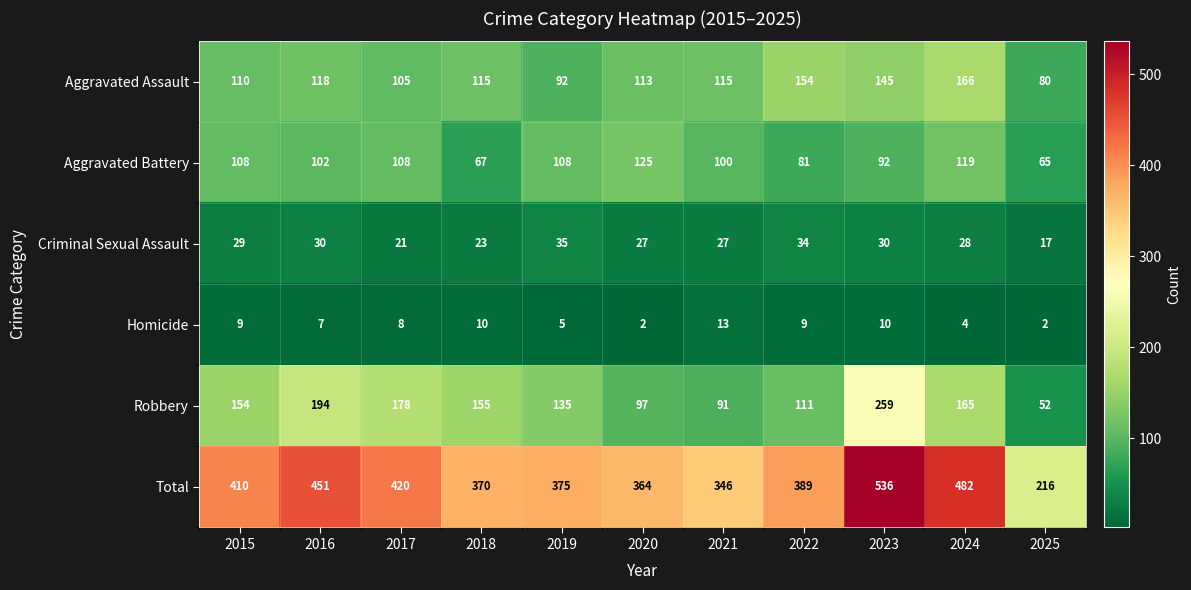

Which category has the highest value in the Aggravated Battery series?

2020